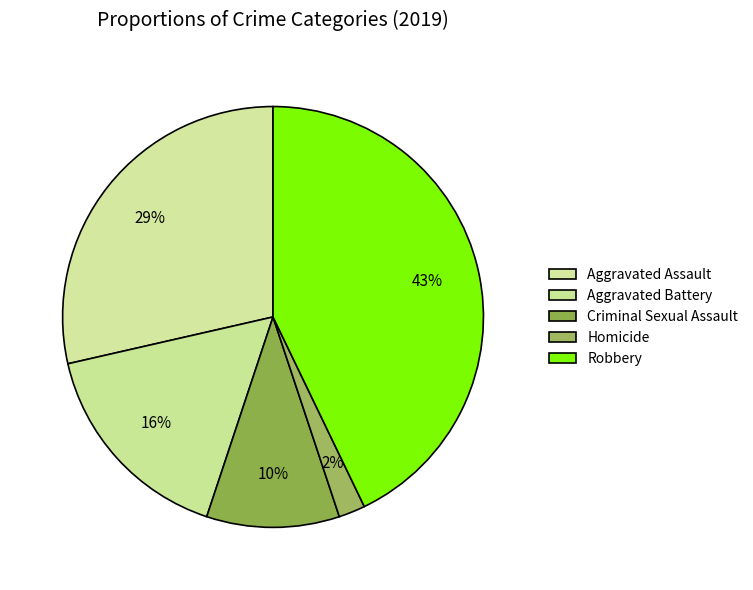

What is the largest slice in the pie chart?

Robbery